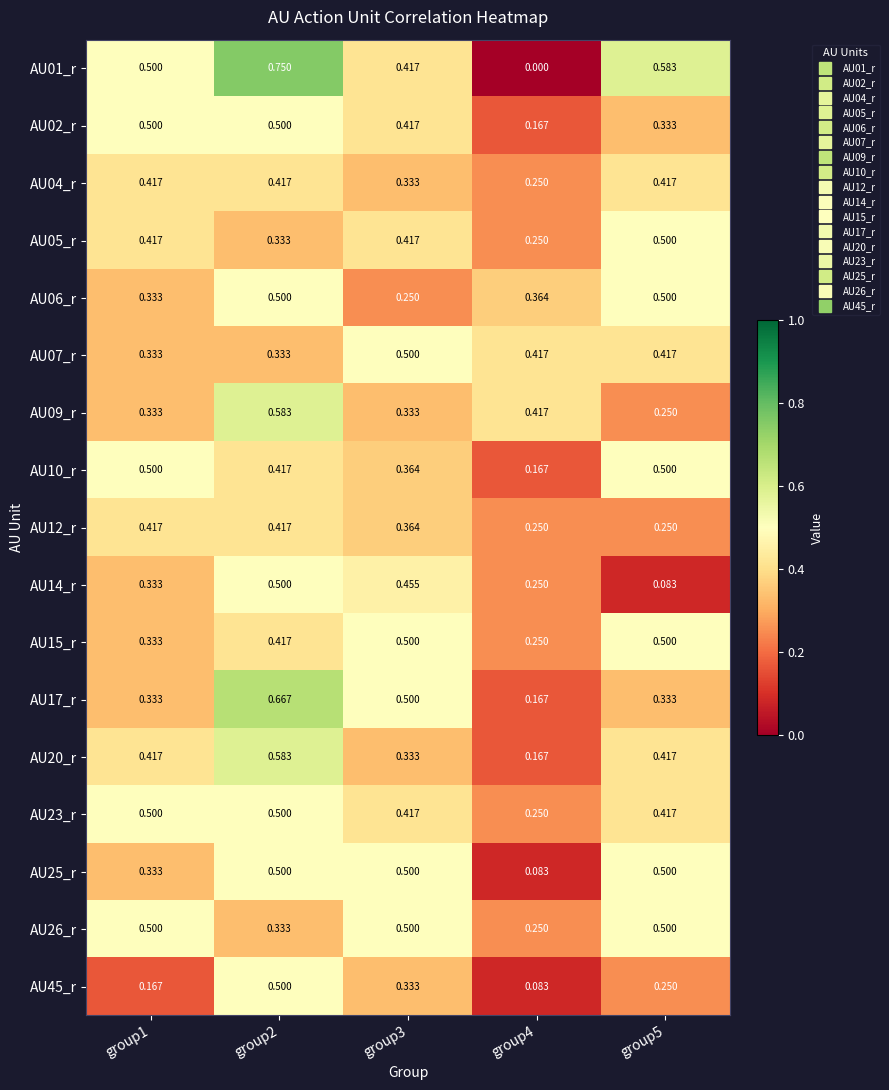

Is the value of AU12_r at group5 greater than the value of AU02_r at group1?

No